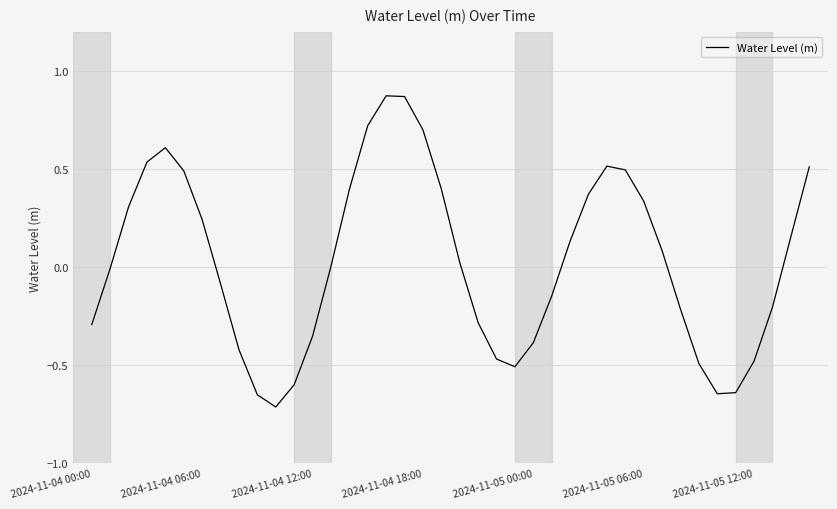

What is the difference between the maximum and minimum values?

1.6